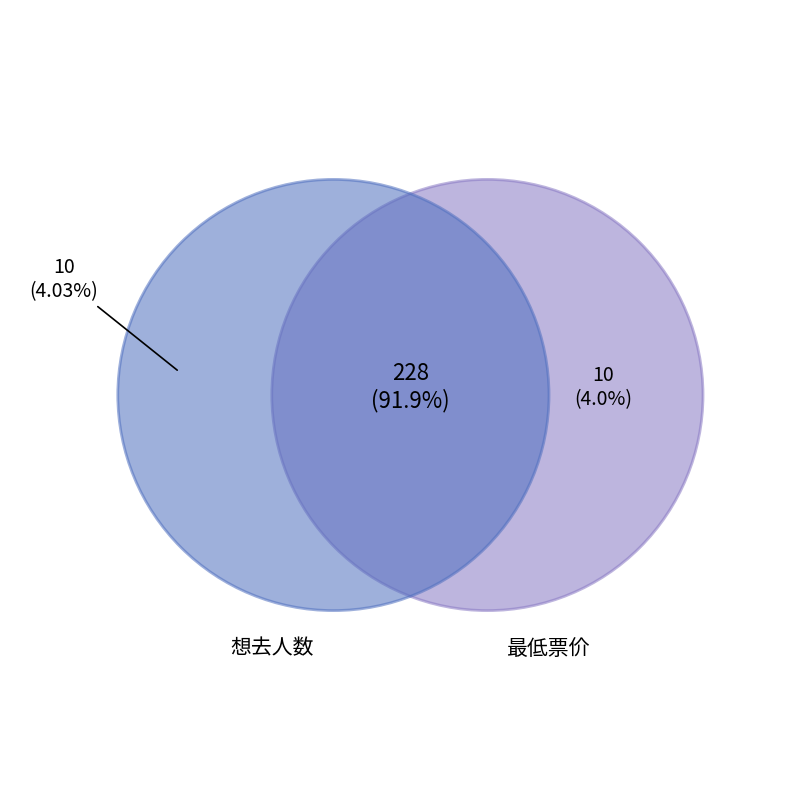

To the nearest percent, what portion does 想去人数 represent?

96%